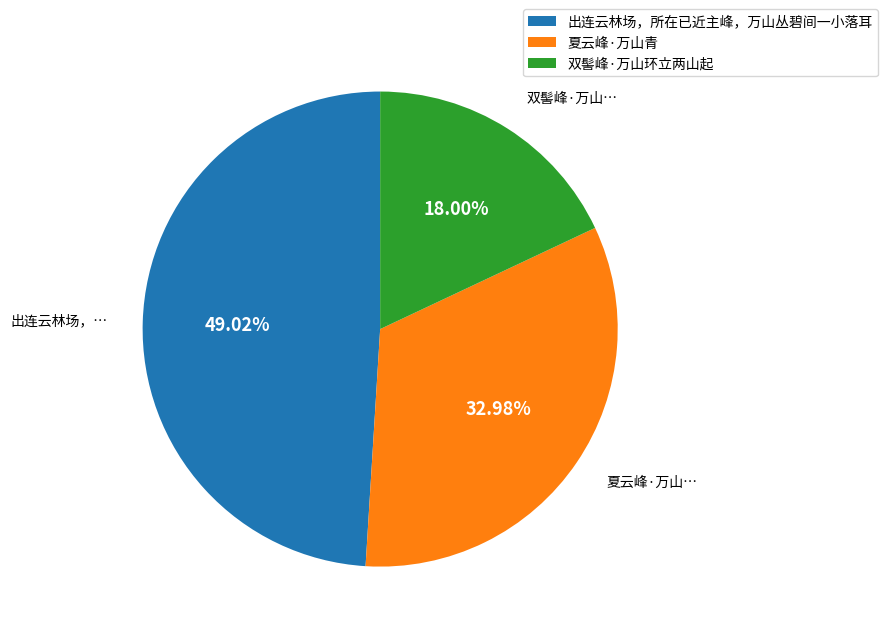

Is the sum of 出连云林场，所在已近主峰，万山丛碧间一小落耳 and 夏云峰·万山青 greater than half?

Yes